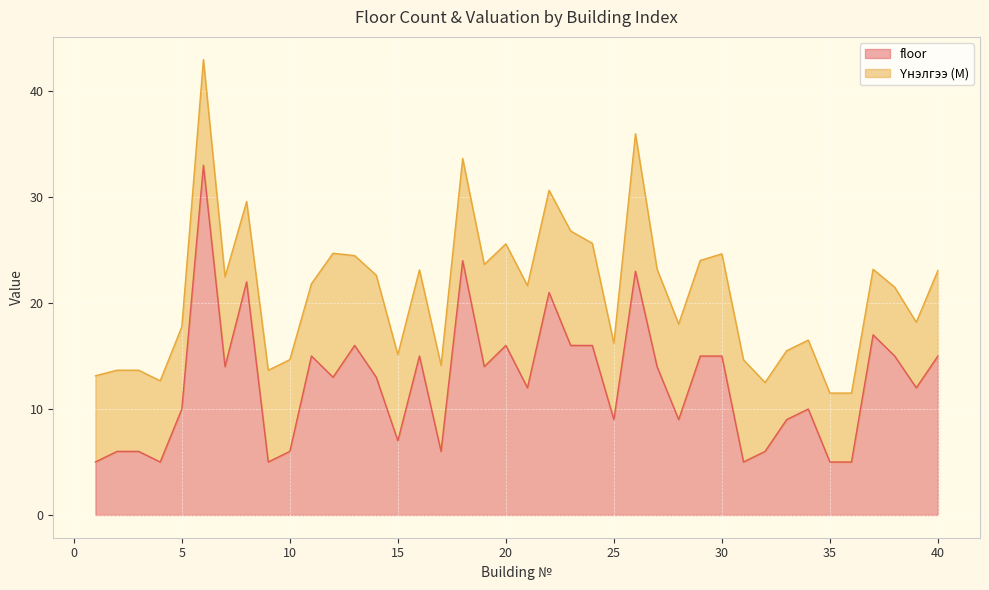

True or false: the data shows 13 at 14.

True